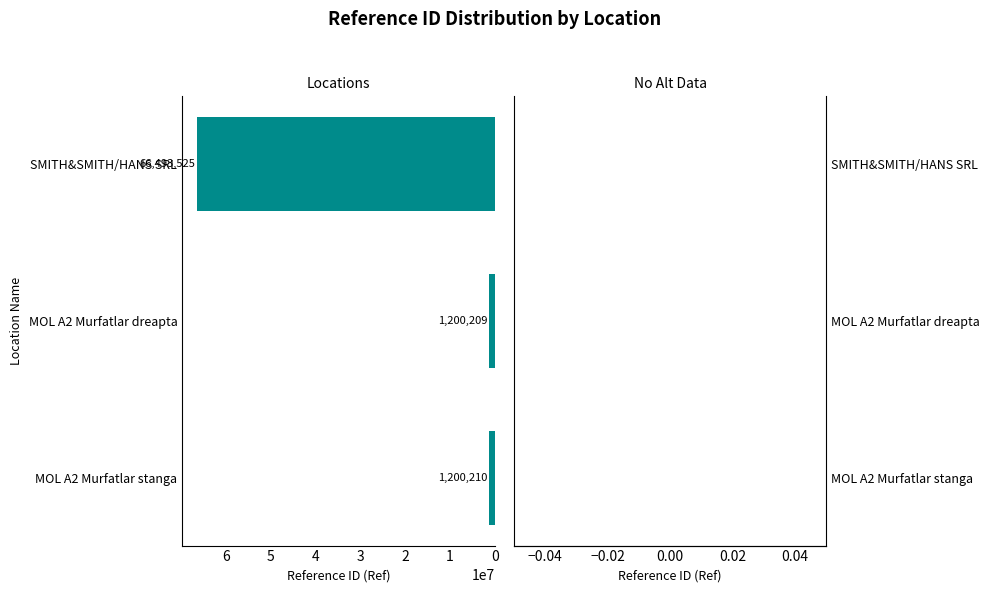

How many series are shown in this chart?

1